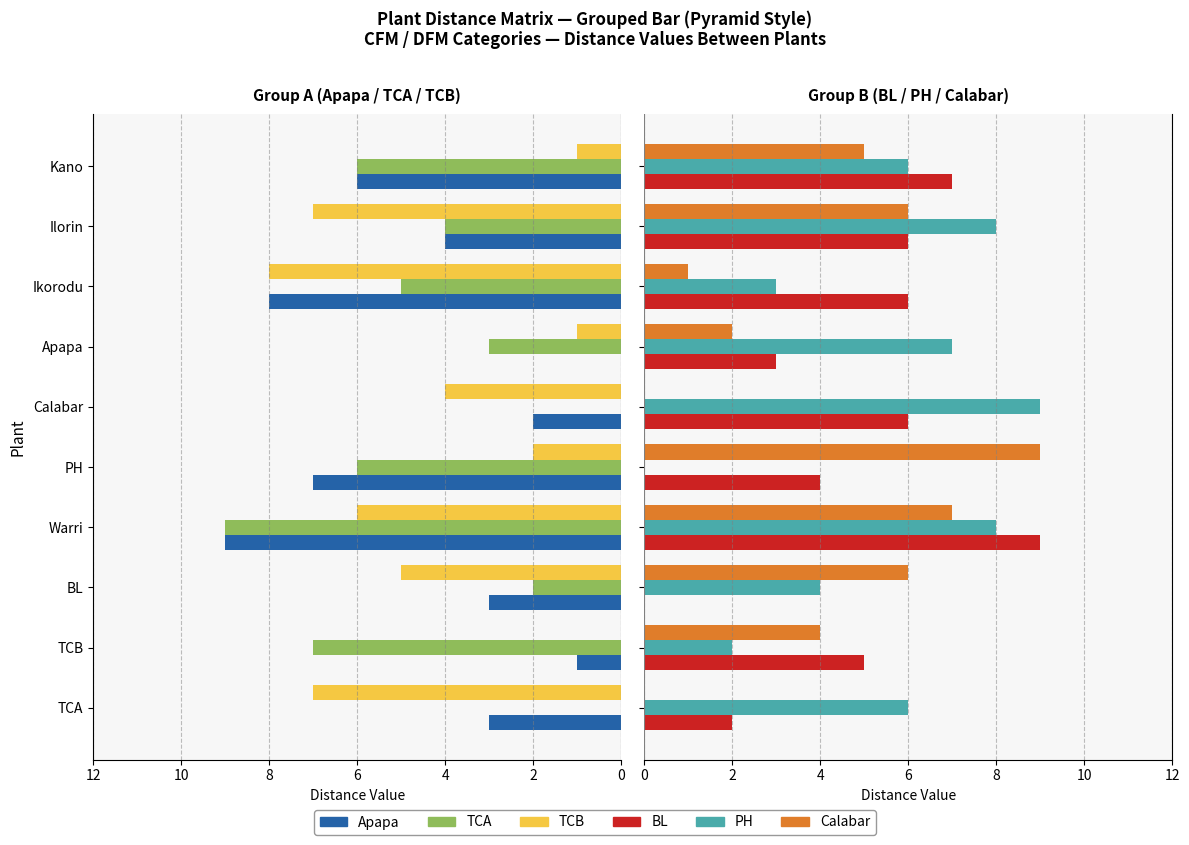

What is the difference between the maximum and minimum values in the BL series?

9